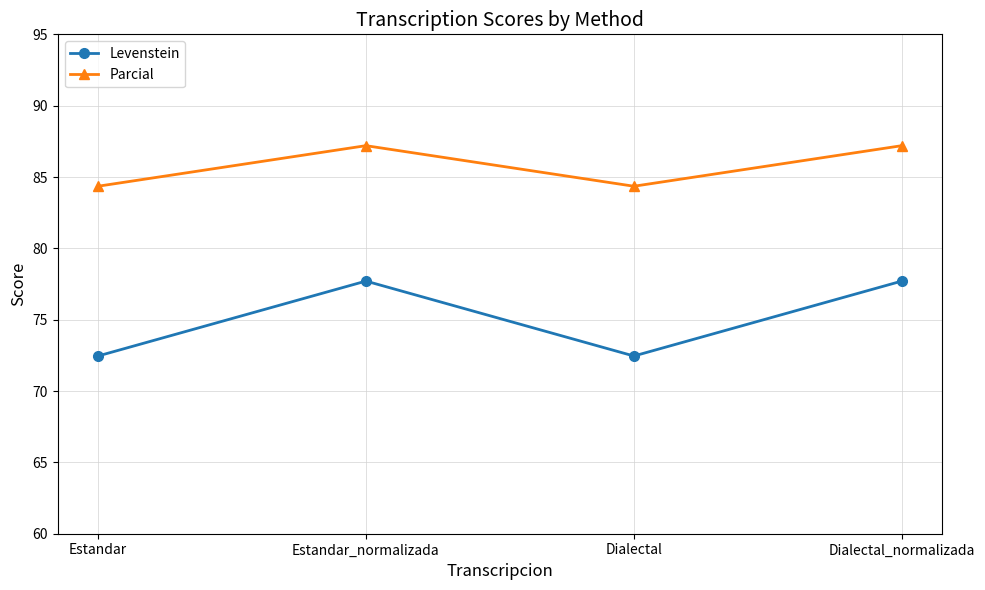

Is it true that Parcial equals 84.4 at Estandar?

True